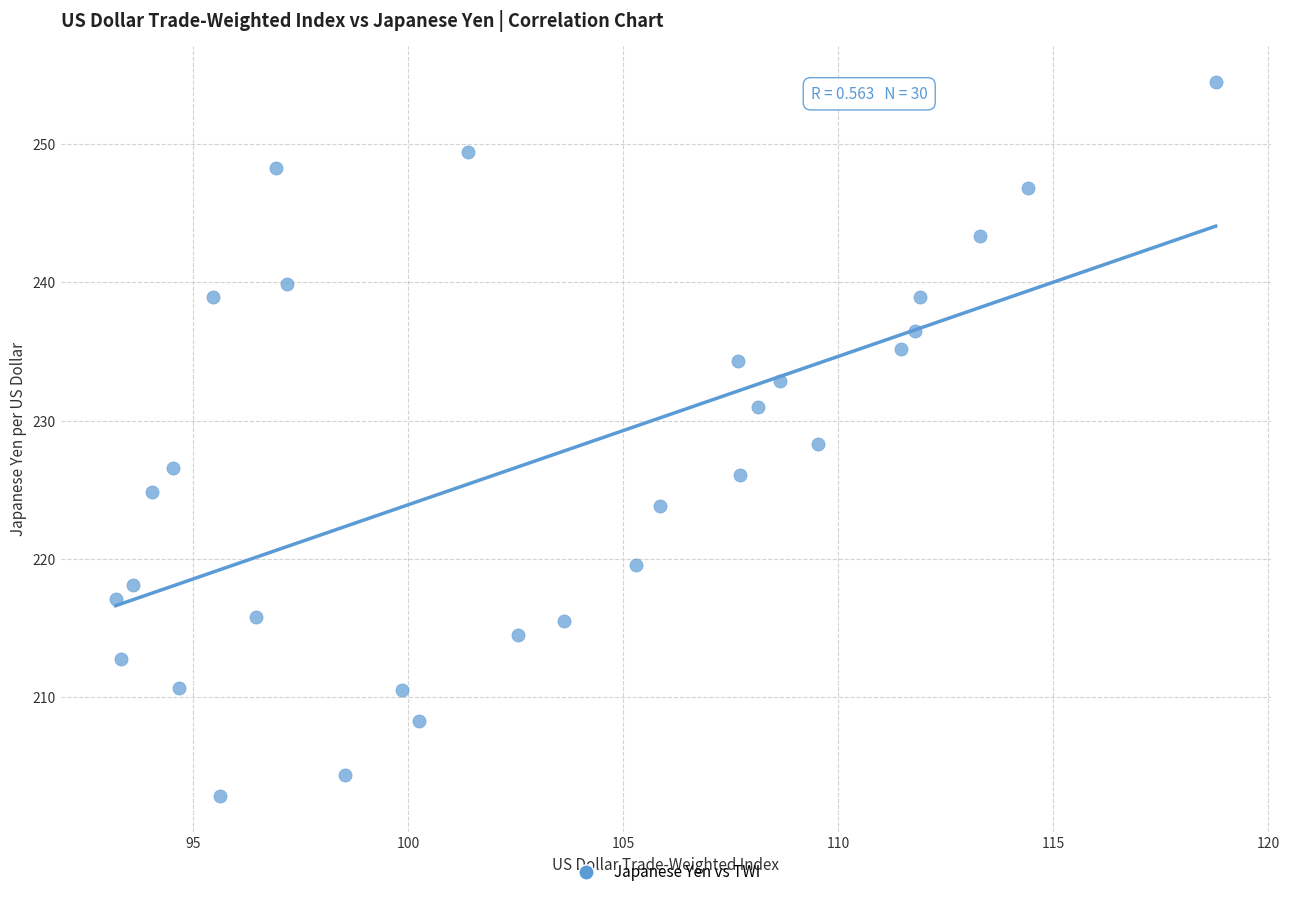

What is the range of X values (max minus min)?

25.6